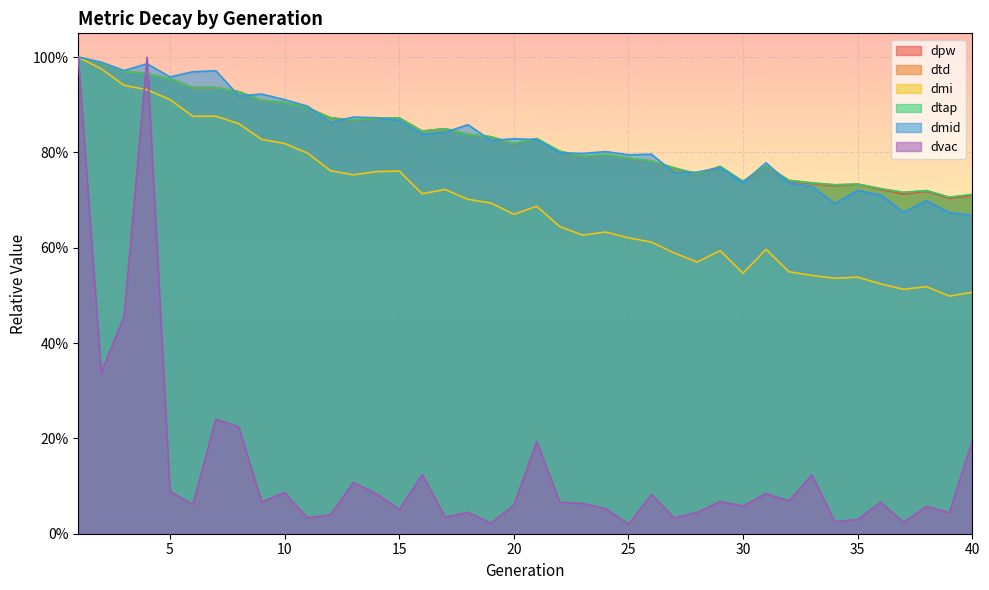

What is the value of the dmi point at the 34th from the left?

0.5